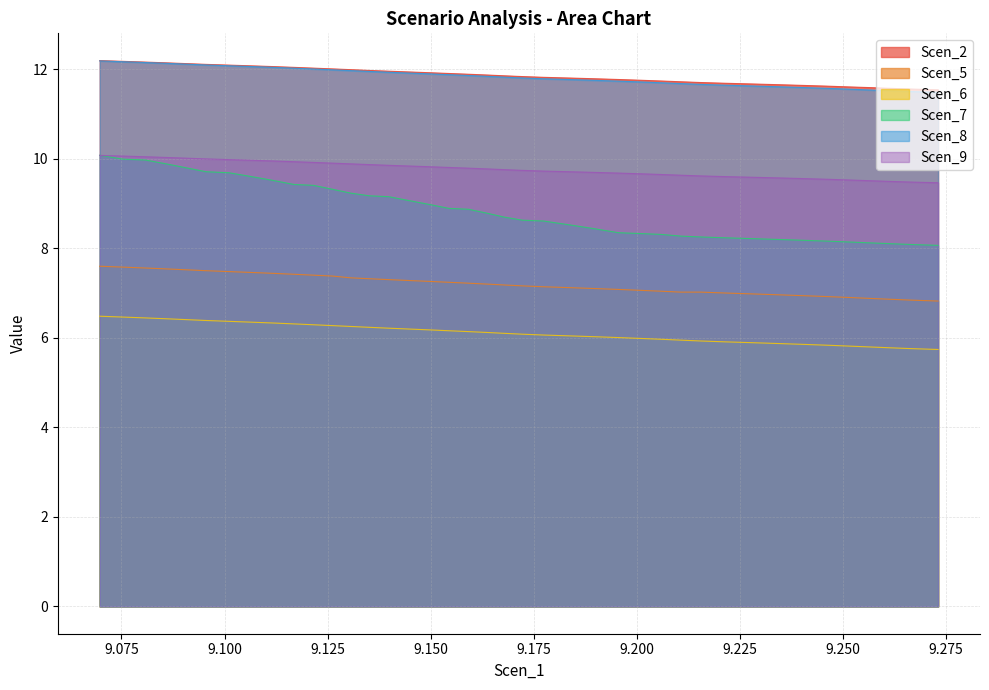

How many interior local peaks does the Scen_5 series have?

1